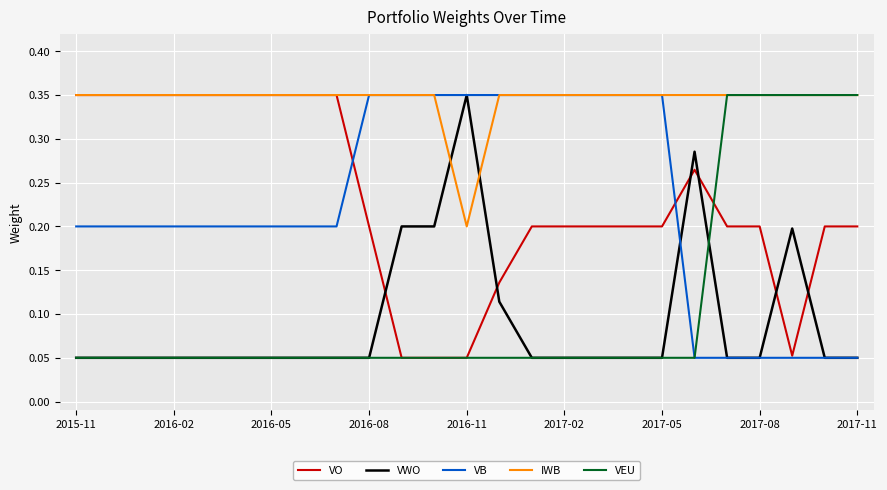

Which series has the largest total across all categories?

IWB